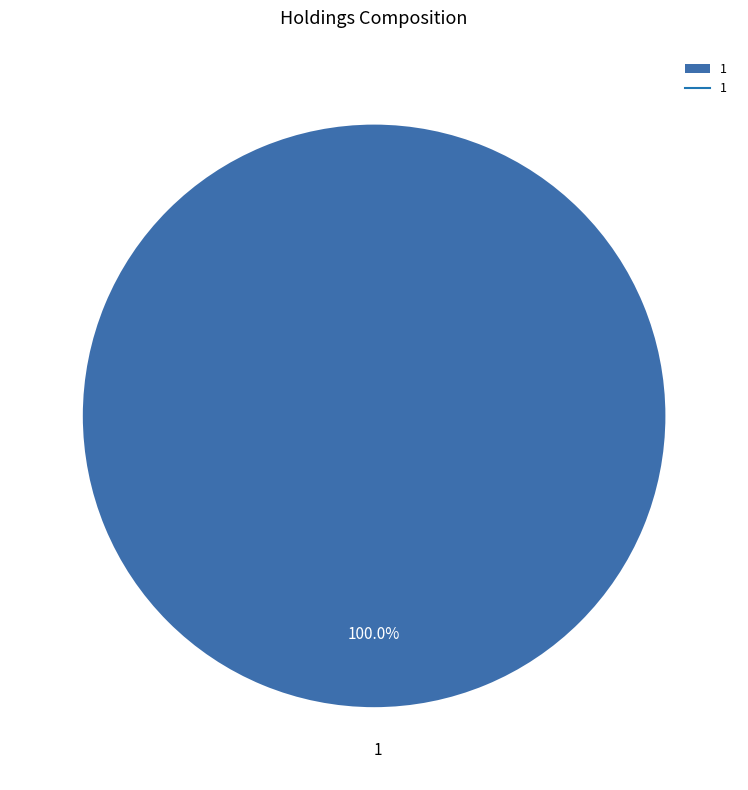

Rank the categories by value from highest to lowest.

1